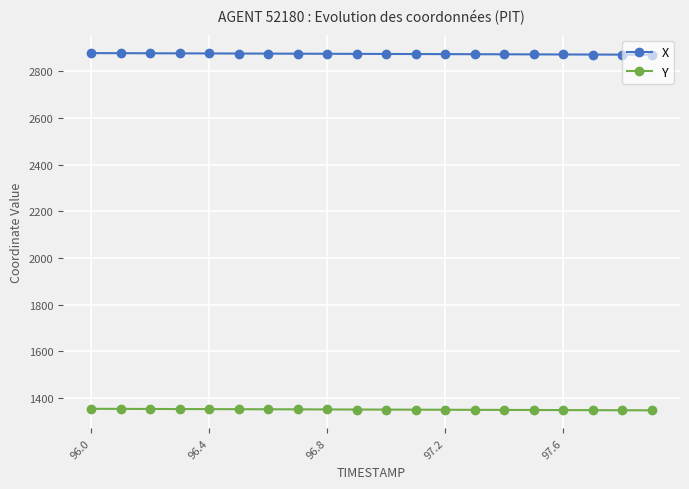

At how many categories does at least one series exceed 2580?

20